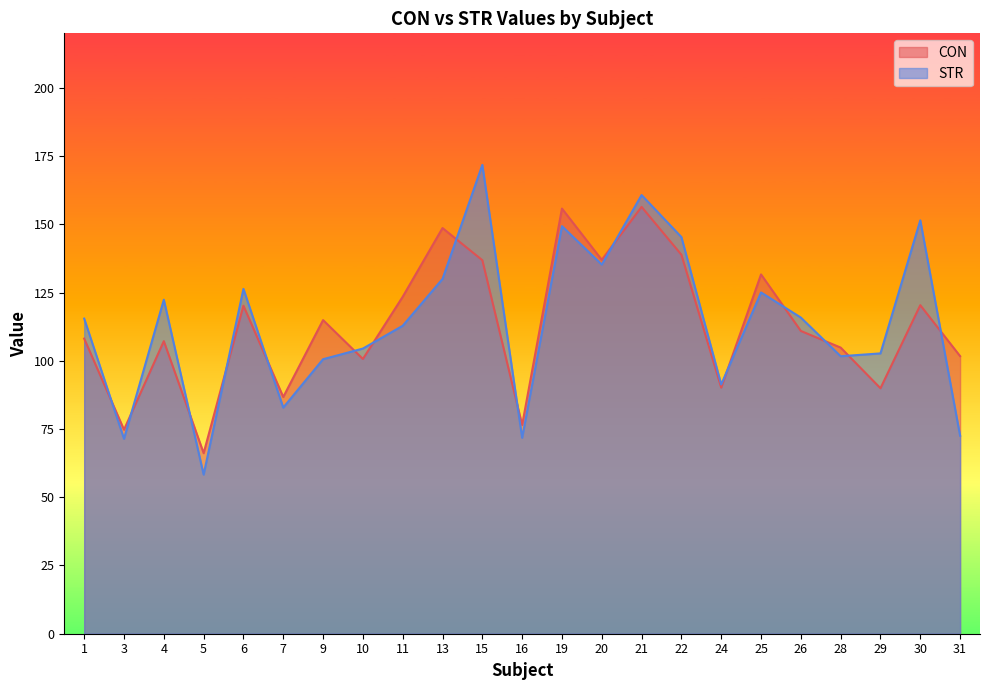

What are all the series names shown in the legend?

CON, STR